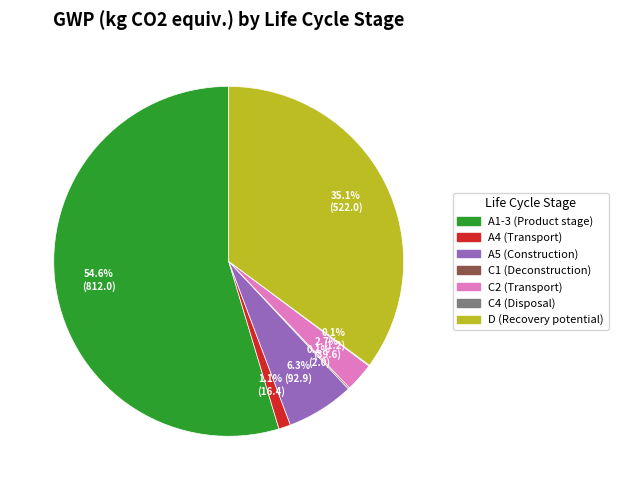

The A1-3 (Product stage) slice represents 55% of the pie. True or false?

True